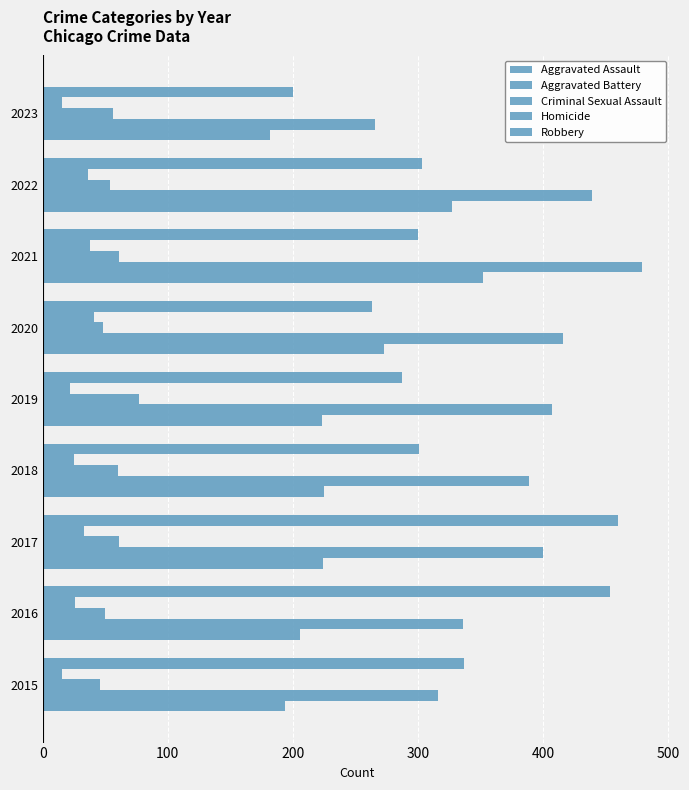

How many values in the Aggravated Battery series are below 400?

4